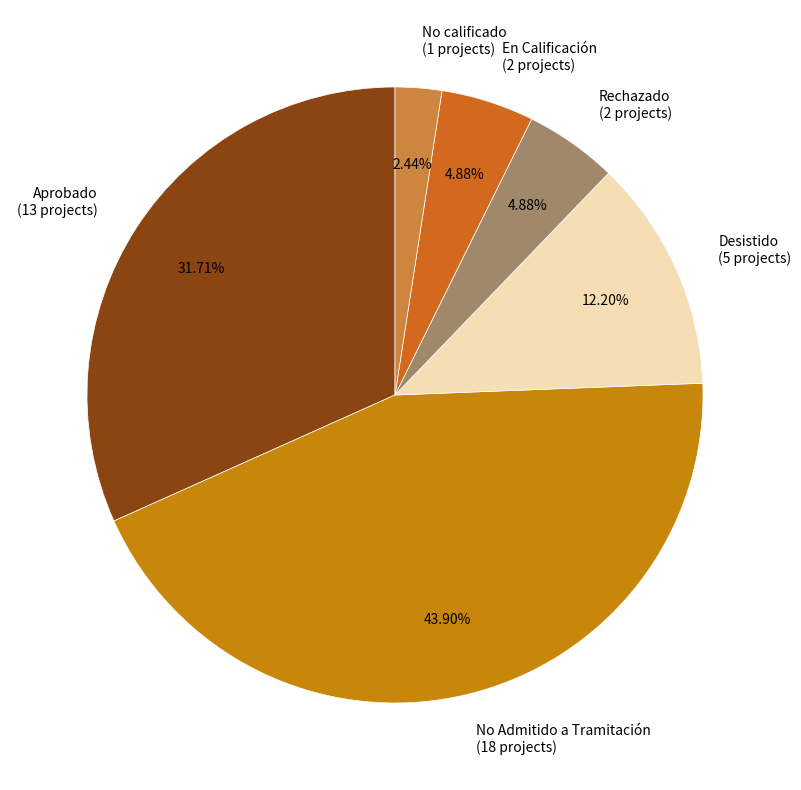

Combined, what portion of the pie is No Admitido a Tramitación and No calificado?

46.3%